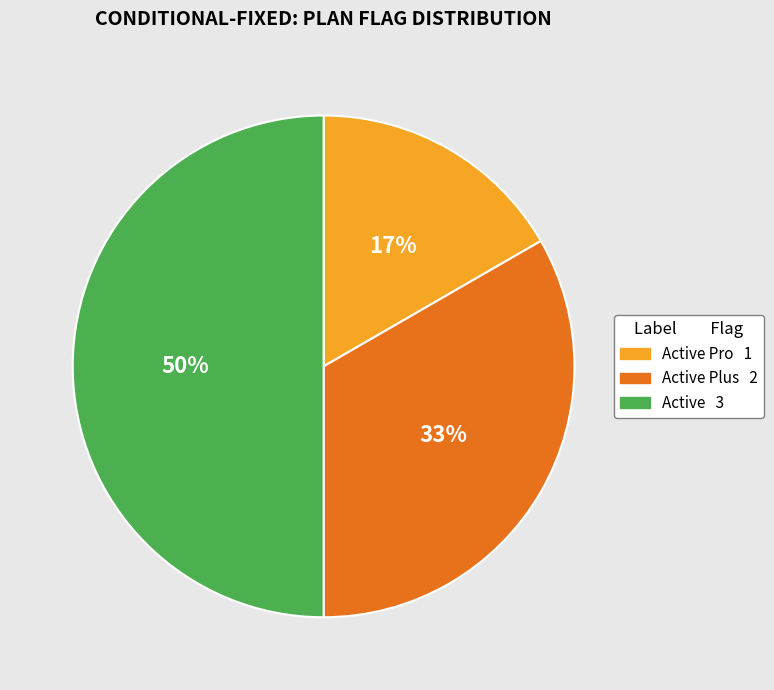

To the nearest percent, what is the difference between the largest and smallest slice percentages?

33%